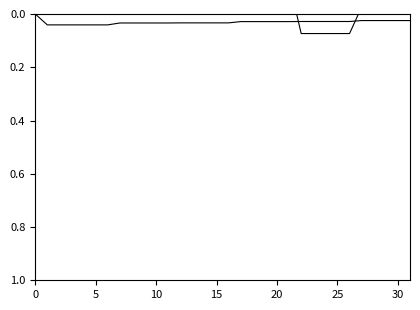

How many positive values does the Ag Chem Global series have?

31